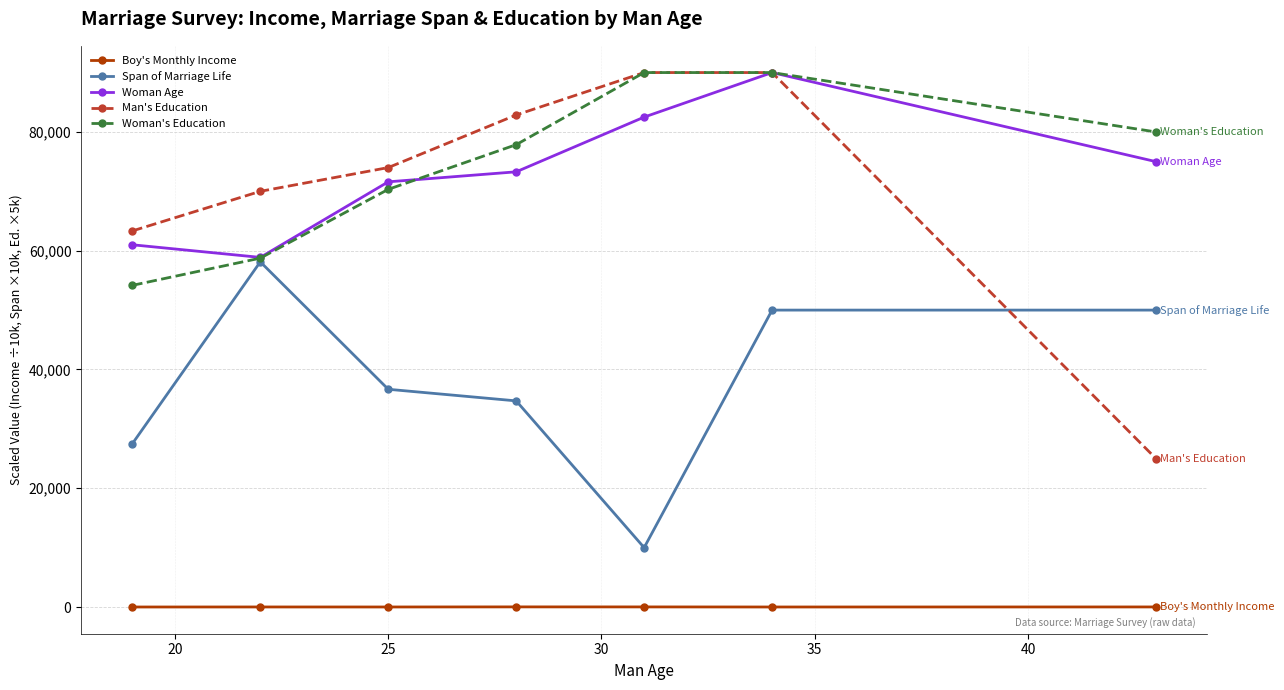

Which series has the widest spread of values?

Man's Education